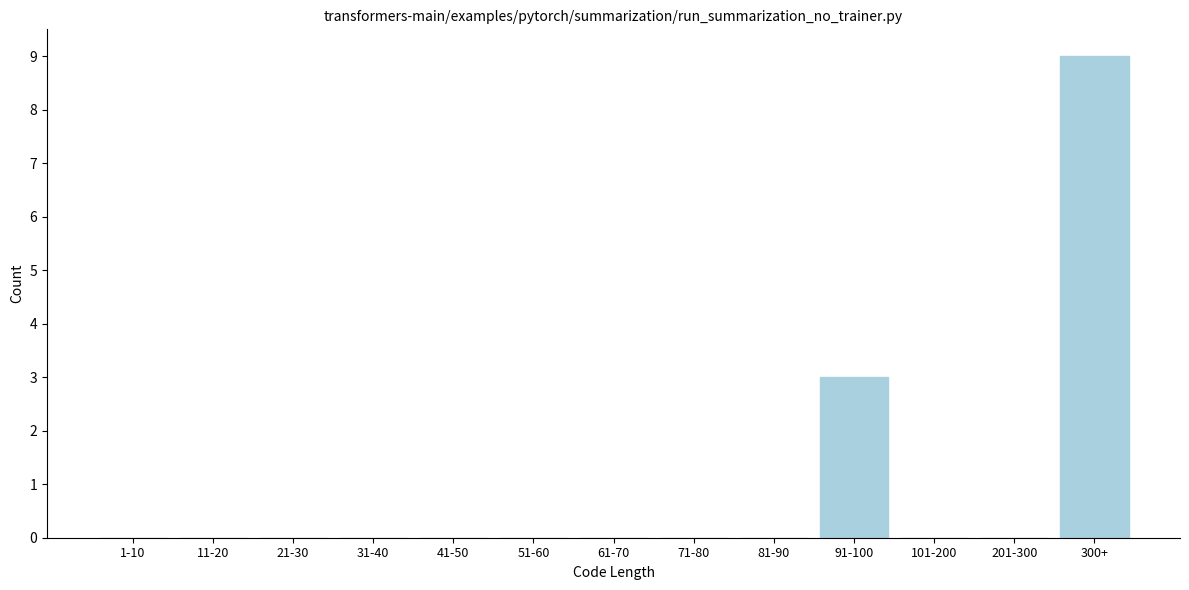

Reading left to right, list all the values displayed in this chart.

1-10=0	11-20=0	21-30=0	31-40=0	41-50=0	51-60=0	61-70=0	71-80=0	81-90=0	91-100=3	101-200=0	201-300=0	300+=9